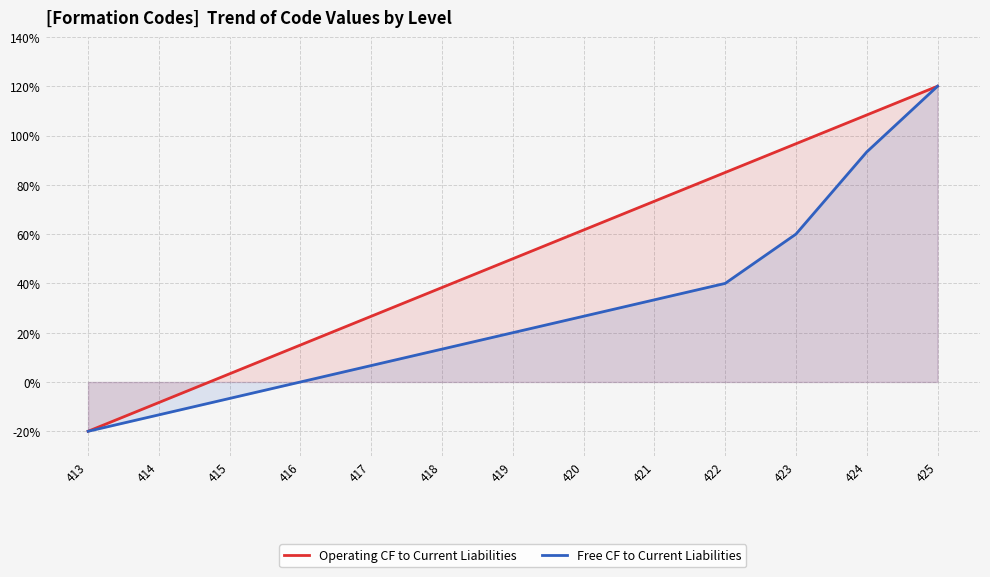

At 419, list the series in order from smallest to largest.

Free CF to Current Liabilities, Operating CF to Current Liabilities